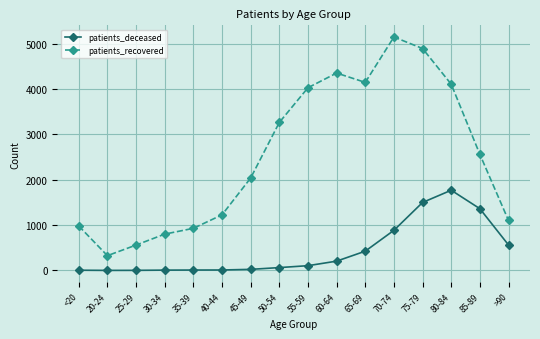

How many series are shown in this chart?

2